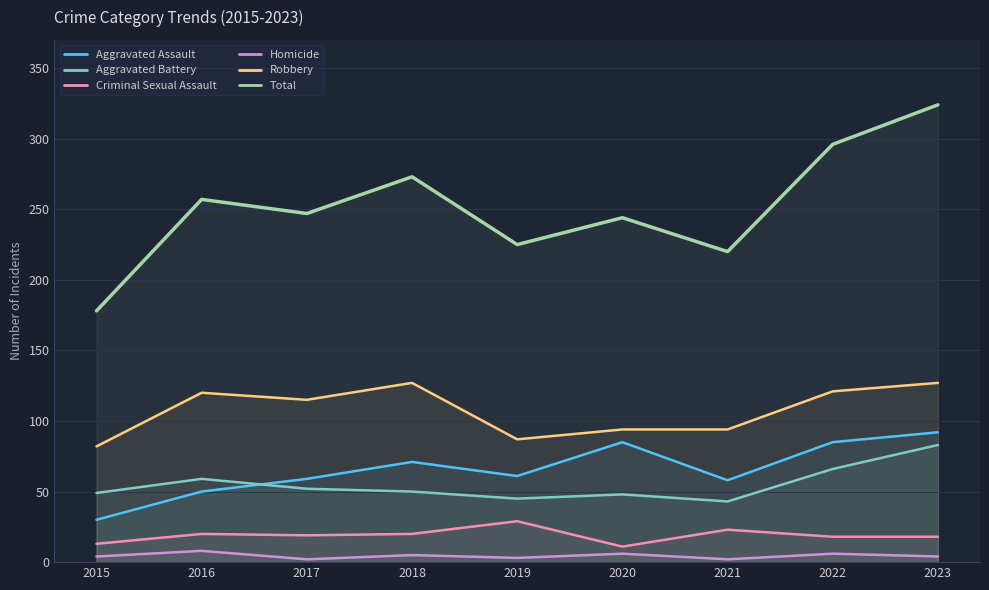

Reading left to right, list all the values displayed in this chart.

Aggravated Assault: 30	50	59	71	61	85	58	85	92
Aggravated Battery: 49	59	52	50	45	48	43	66	83
Criminal Sexual Assault: 13	20	19	20	29	11	23	18	18
Homicide: 4	8	2	5	3	6	2	6	4
Robbery: 82	120	115	127	87	94	94	121	127
Total: 178	257	247	273	225	244	220	296	324